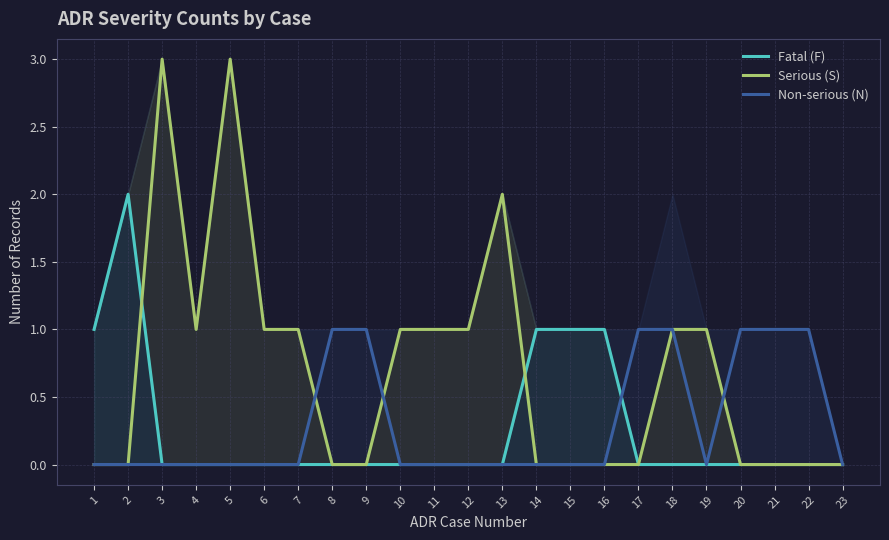

Is it true that Non-serious (N) equals 1 at 21?

True